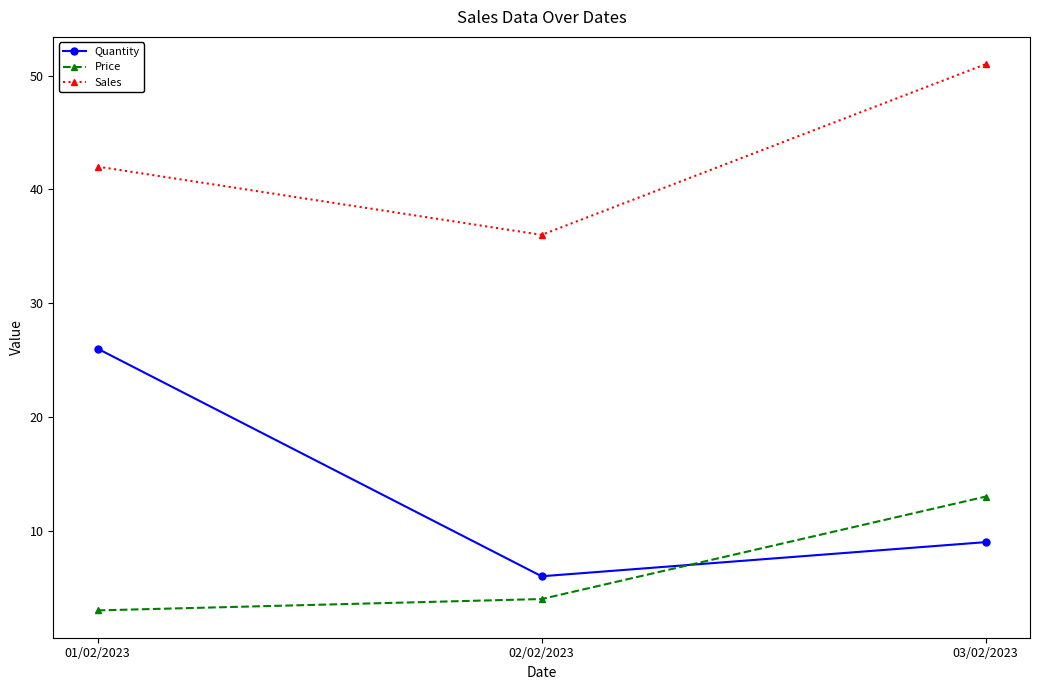

What is the greatest value displayed?

51